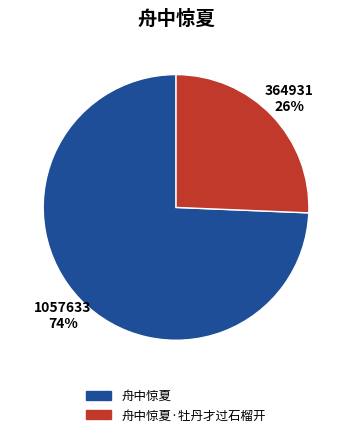

How many slices are in this pie chart?

2